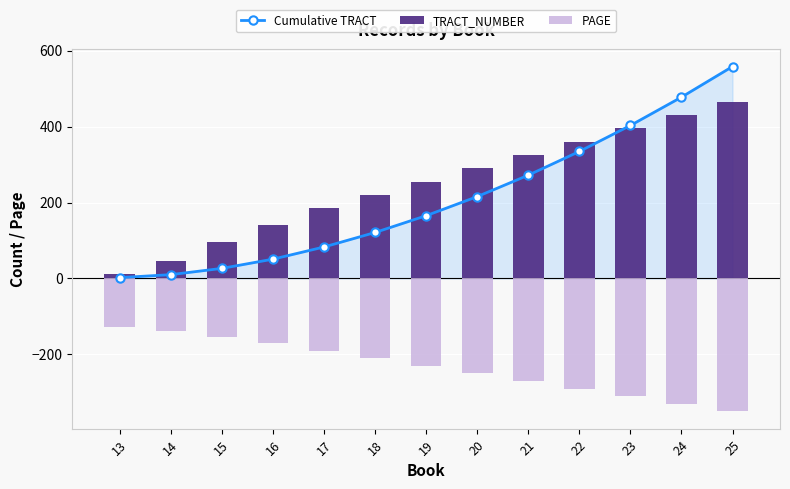

At how many categories does at least one series exceed 427?

2